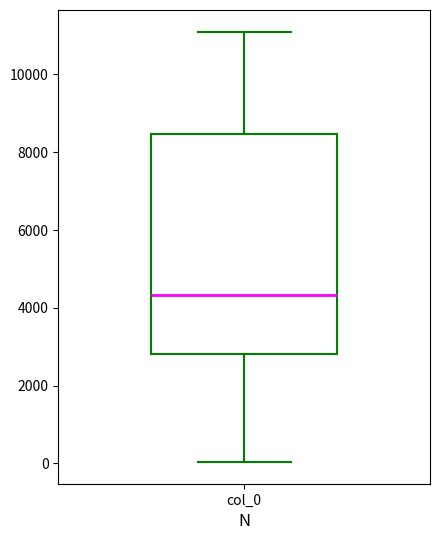

Where does the upper whisker of the box for col_0 end on the y-axis? The values are not printed on the chart, so give them approximately, as read against the axis.

11200